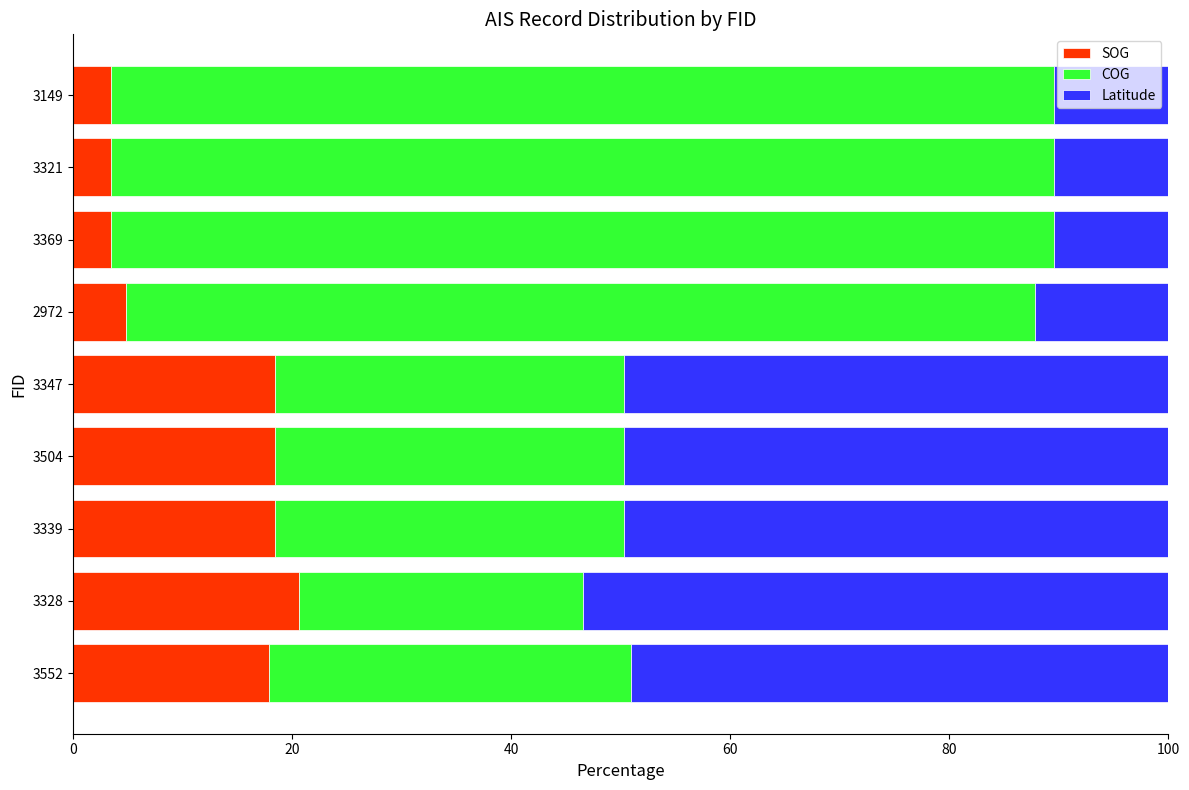

What is the minimum value for SOG?

3.5